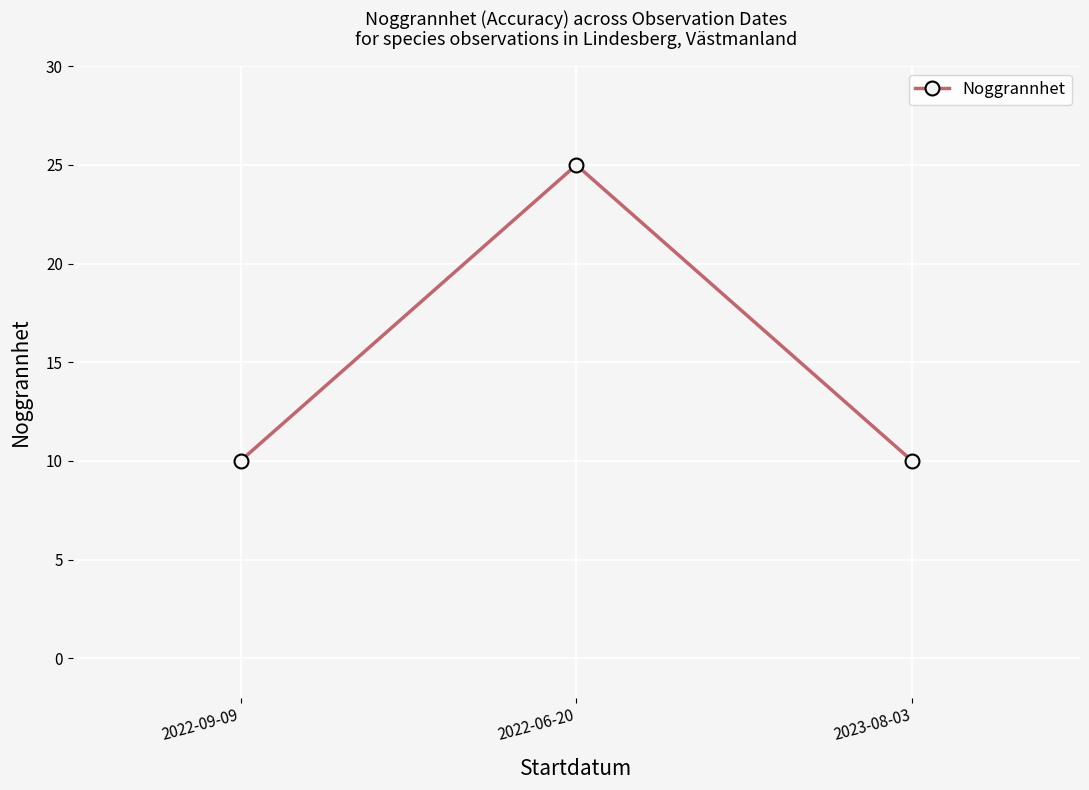

What is the average value?

15